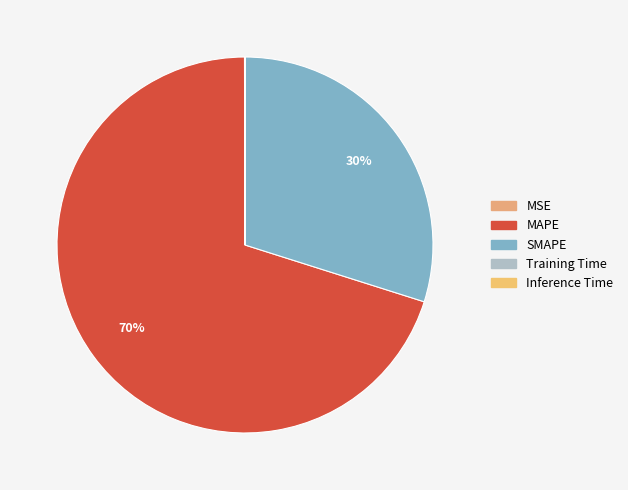

How many slices are in this pie chart?

5